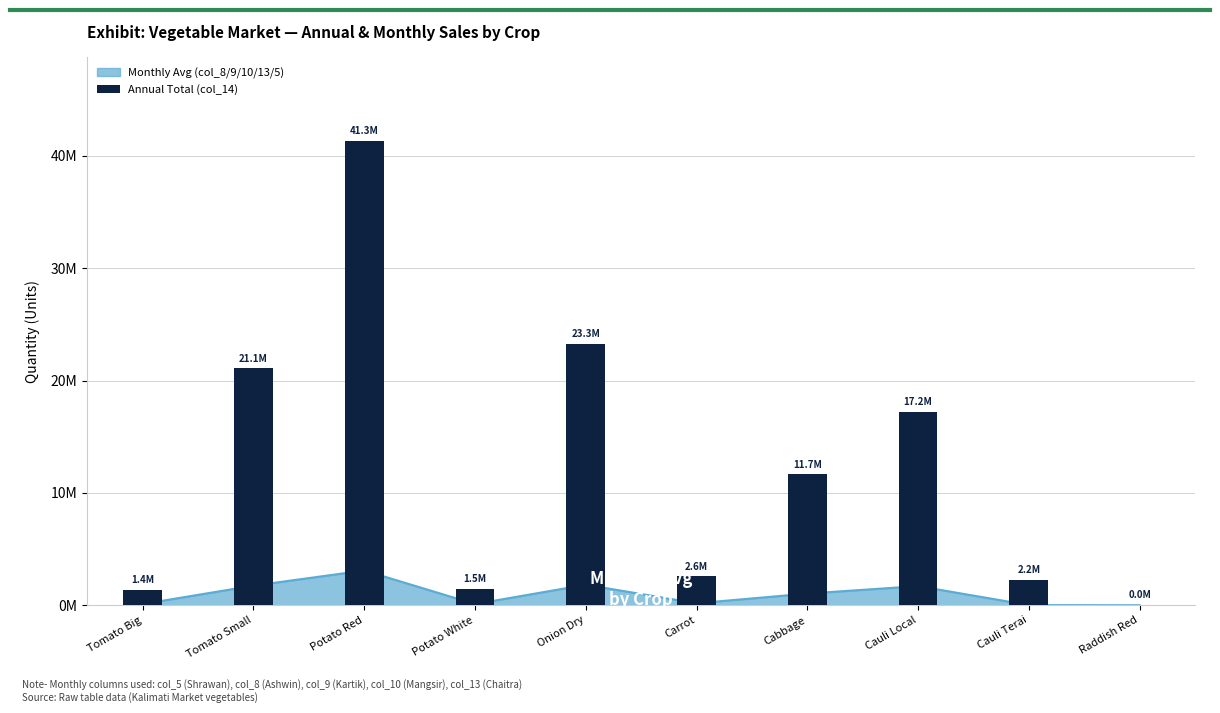

What is the change in value from Potato White to Carrot?

+1121080